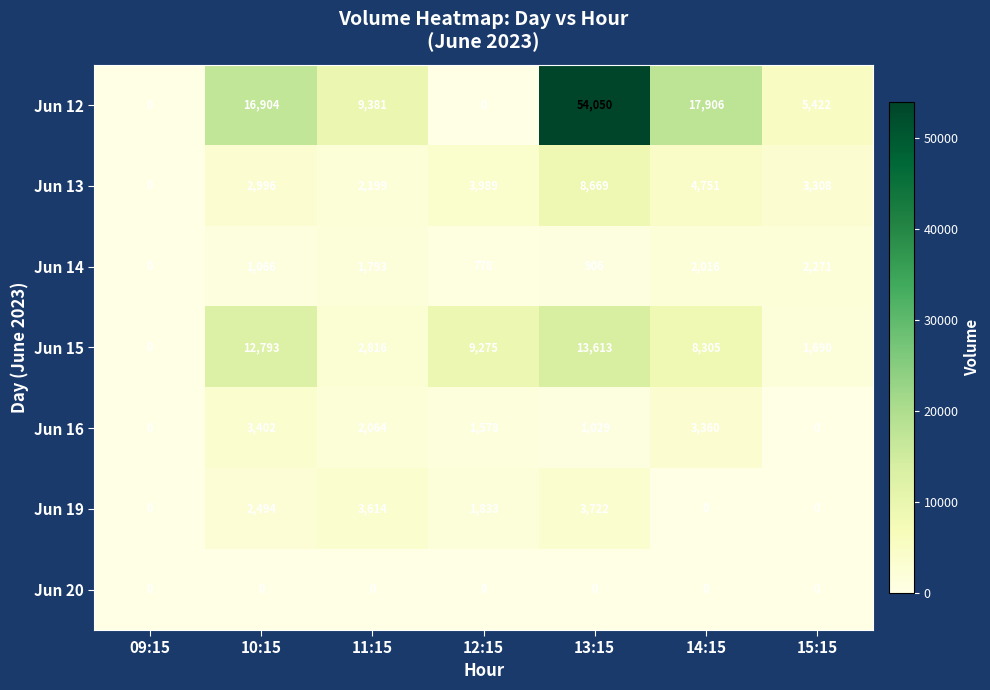

Rank the series by their maximum value, from lowest to highest.

Jun 20, Jun 14, Jun 16, Jun 19, Jun 13, Jun 15, Jun 12